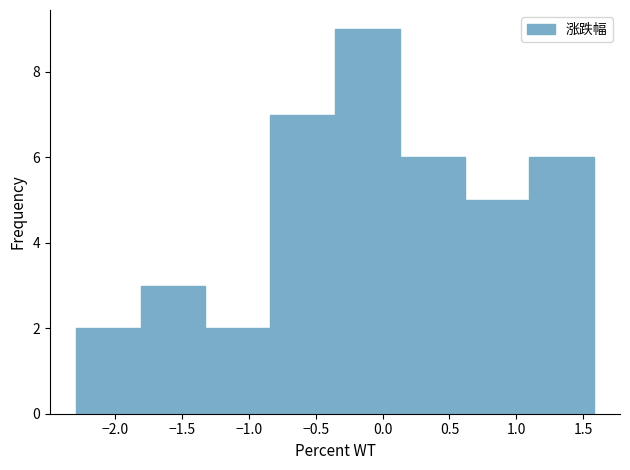

Over which range of the x-axis is the bar tallest?

-0.35 to 0.15